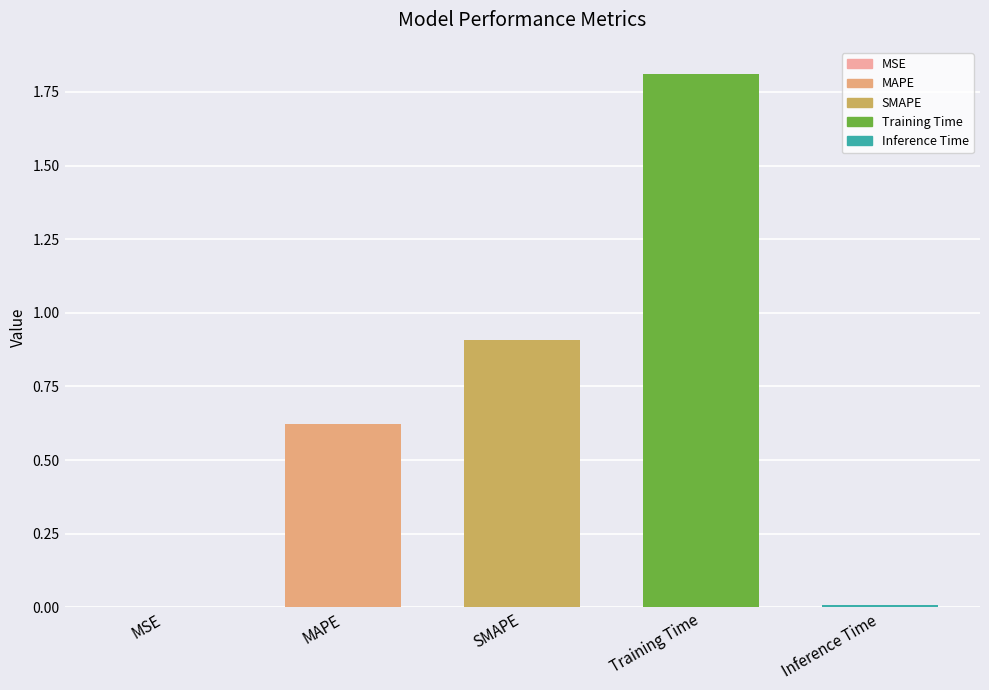

What is the sum of all values?

3.4